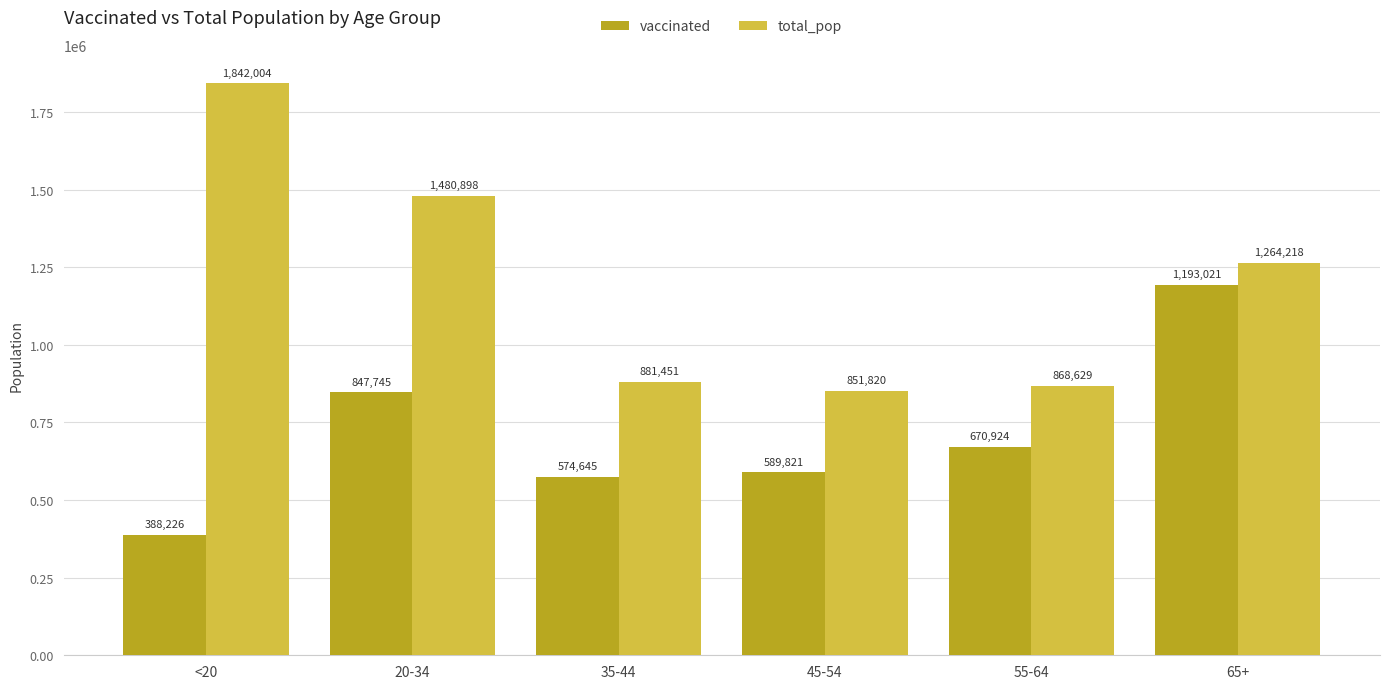

What position from the left is 35-44?

3